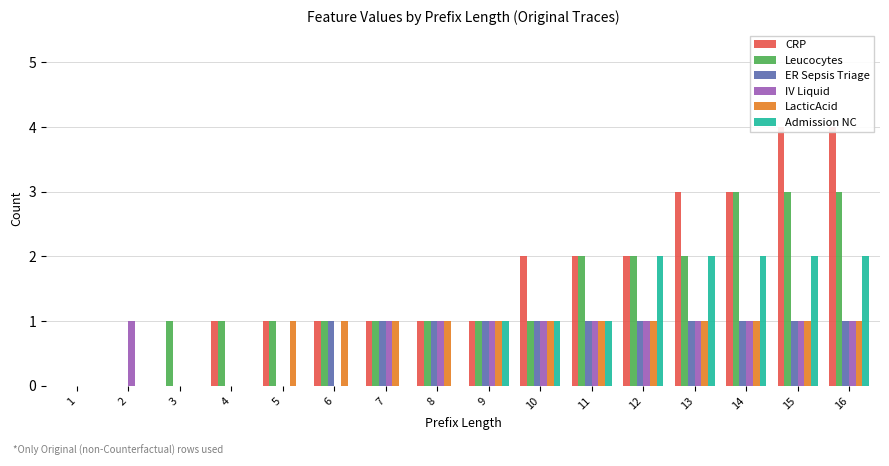

Is it true that Leucocytes equals 1 at 8?

True